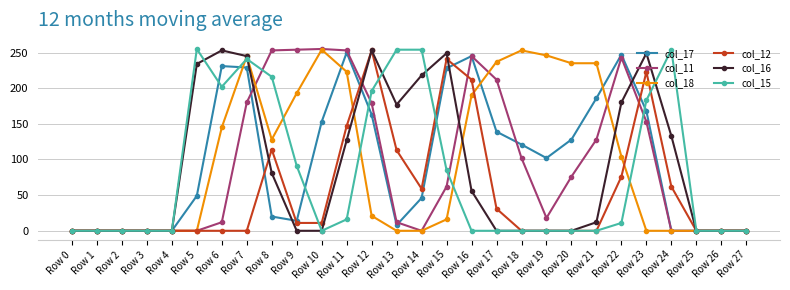

Which series changed the most between Row 8 and Row 26?

col_11